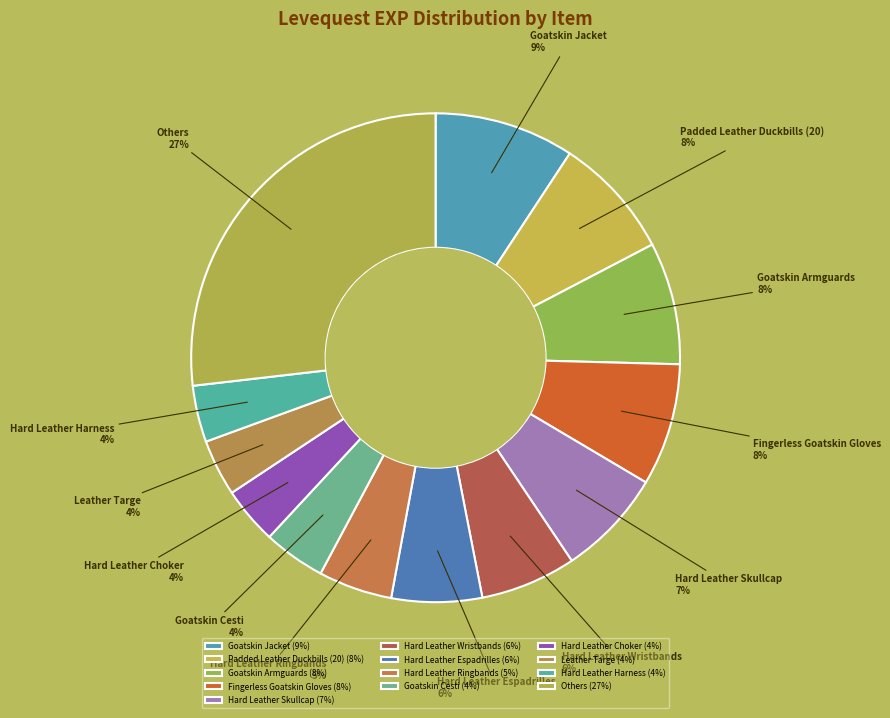

Is it true that Hard Leather Skullcap is 14% of the pie?

False